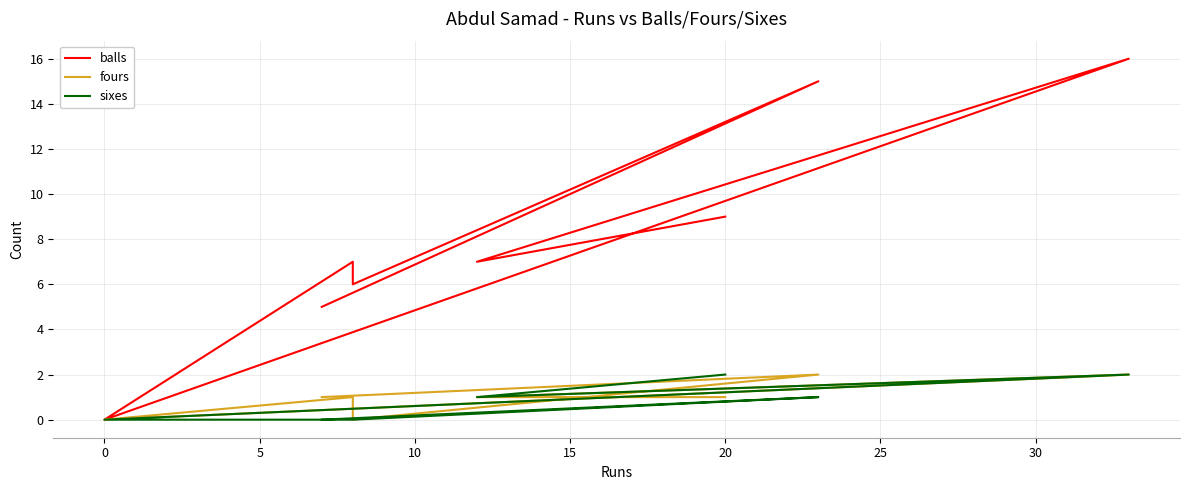

Does the chart have visible grid lines?

Yes